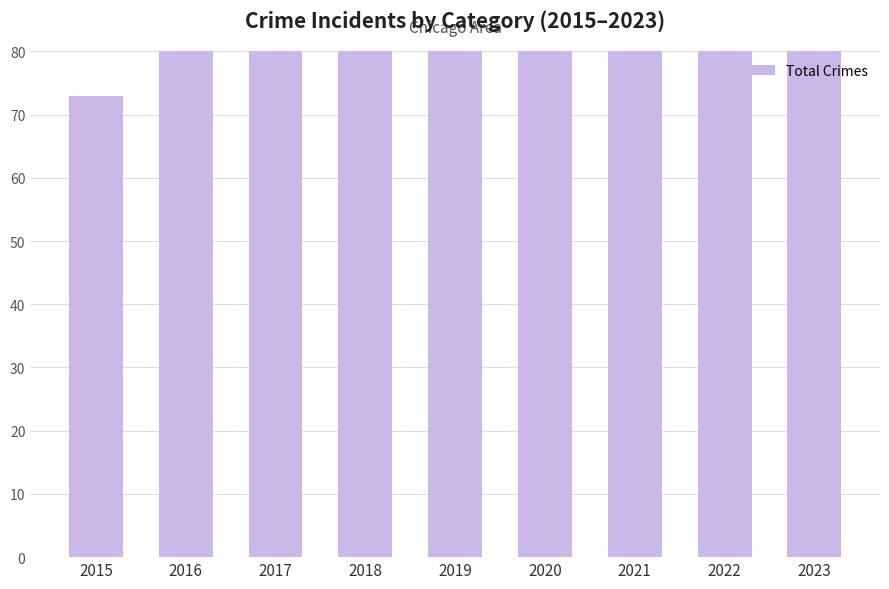

Reading left to right, list all the values displayed in this chart.

2015=73	2016=144	2017=140	2018=130	2019=105	2020=98	2021=87	2022=106	2023=128